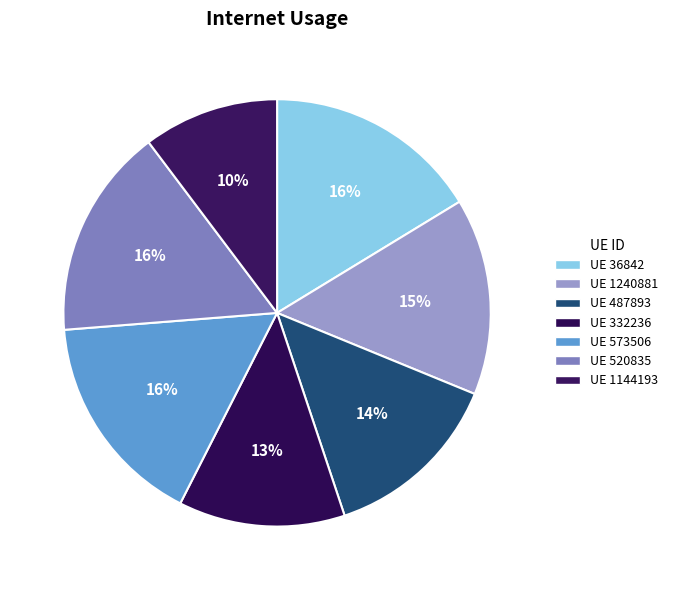

Rank the categories by value from lowest to highest.

1144193, 332236, 487893, 1240881, 520835, 573506, 36842